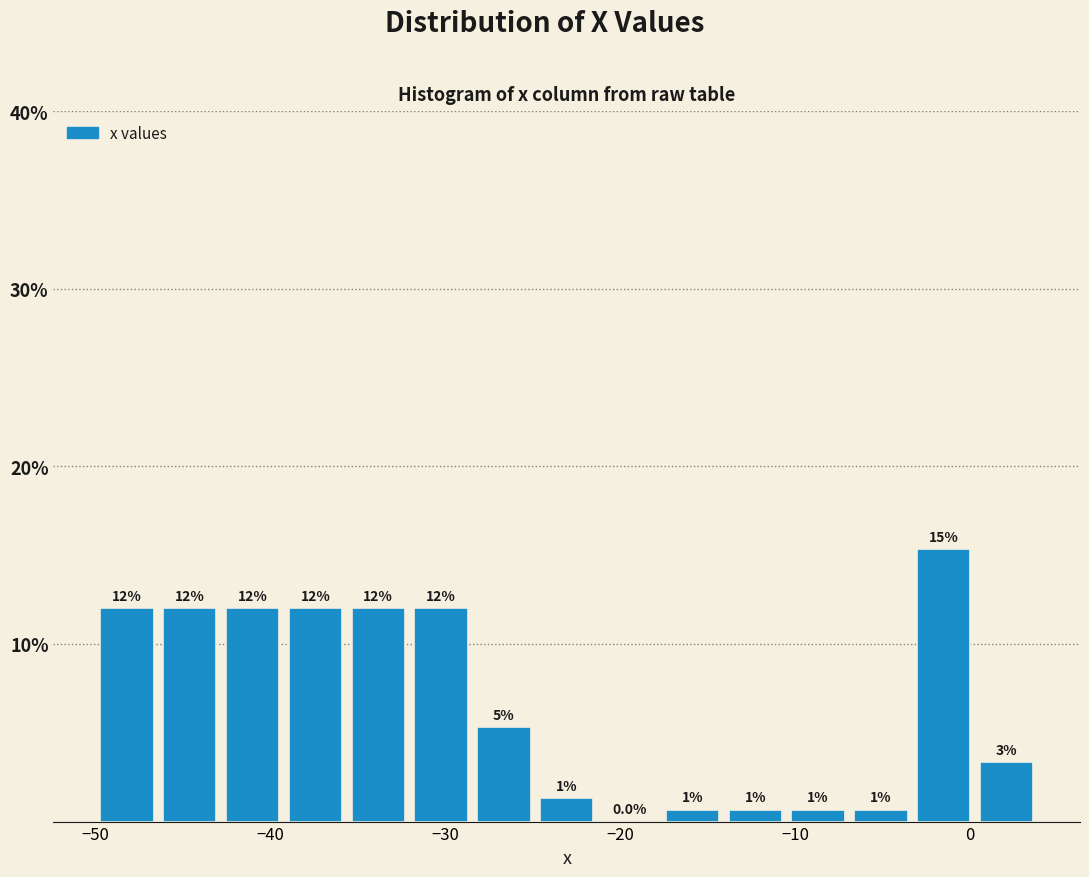

Read against the x-axis, roughly where is the centre of the tallest bar?

-1